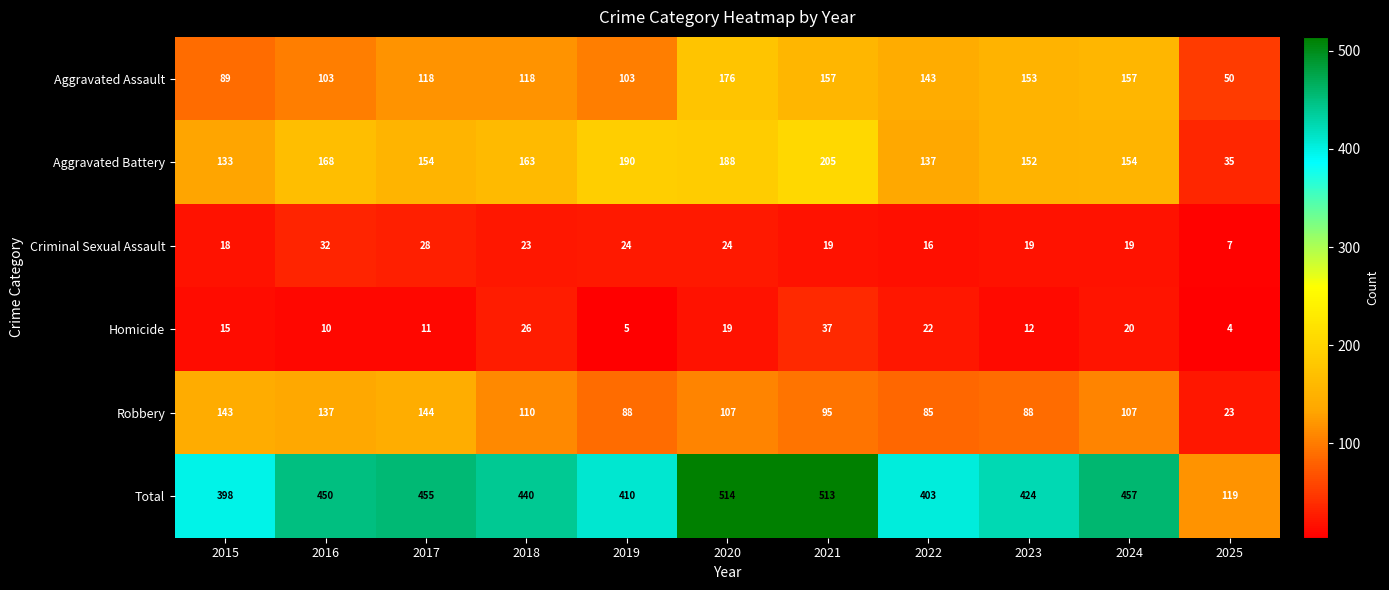

What is the approximate value of Robbery at 2018?

110